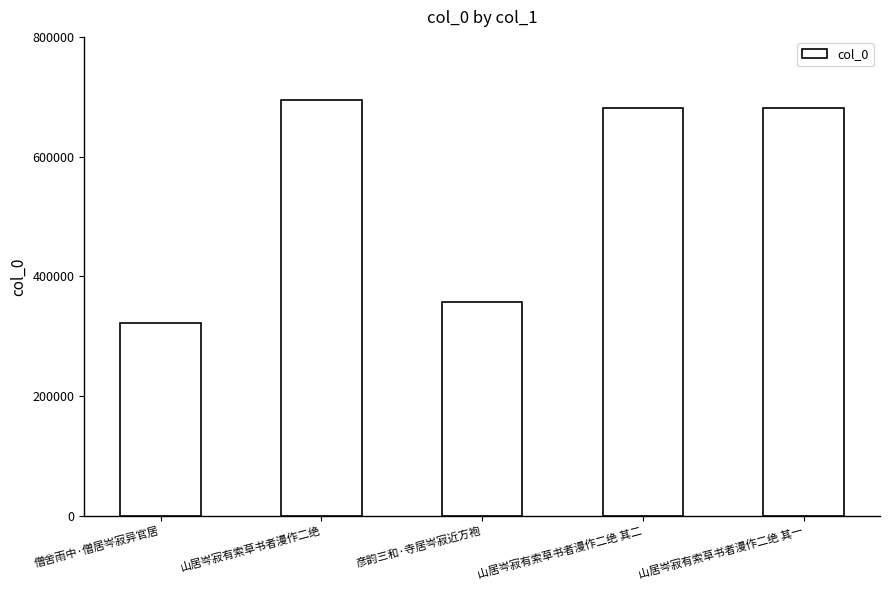

At which label is the value closest to 508123?

彦韵三和·寺居岑寂近方袍